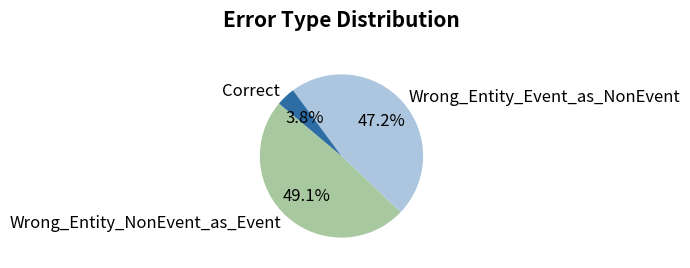

To the nearest percent, what is the difference between the largest and smallest slice percentages?

45%